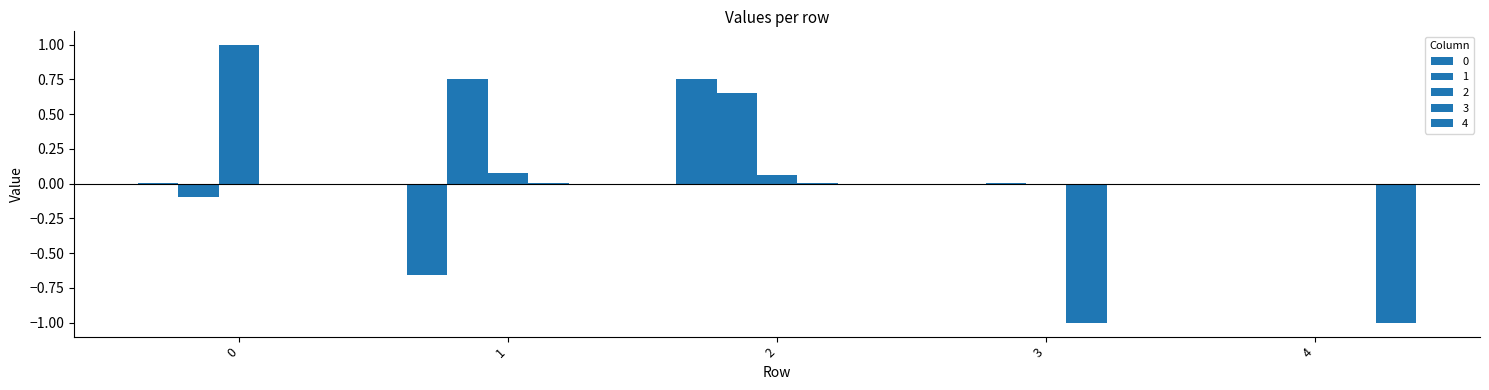

What is the total value across all series at 3?

-1.0